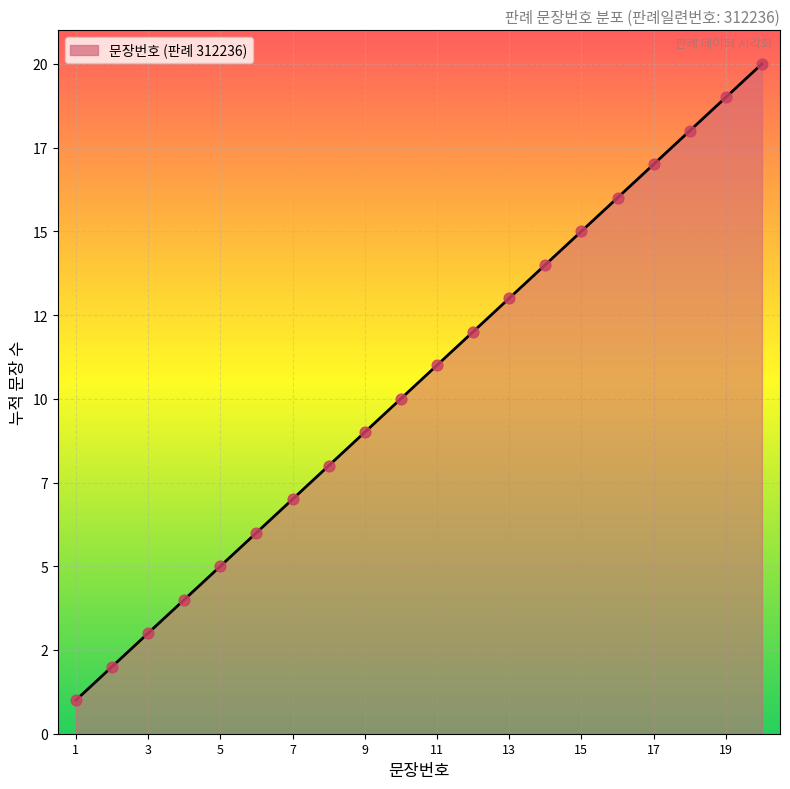

Between 7 and 11, which is larger?

11